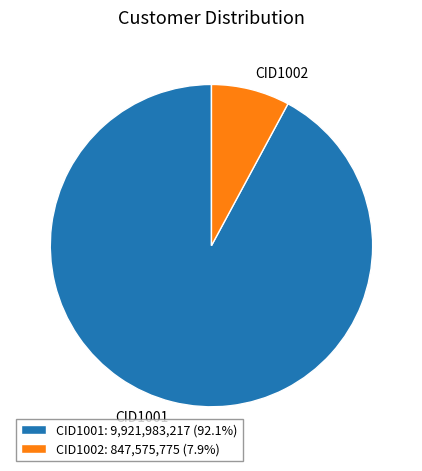

What is the ratio of the value at CID1001: 9,921,983,217 (92.1%) to the value at CID1002: 847,575,775 (7.9%)?

11.7